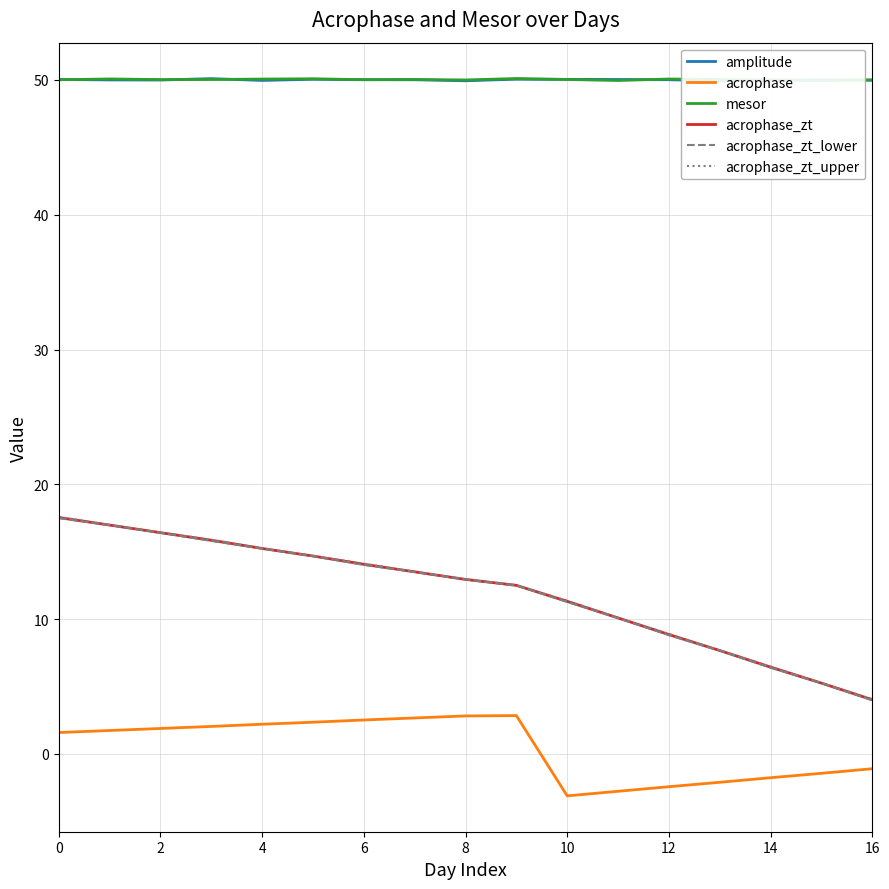

What is the maximum value shown in the chart?

50.1